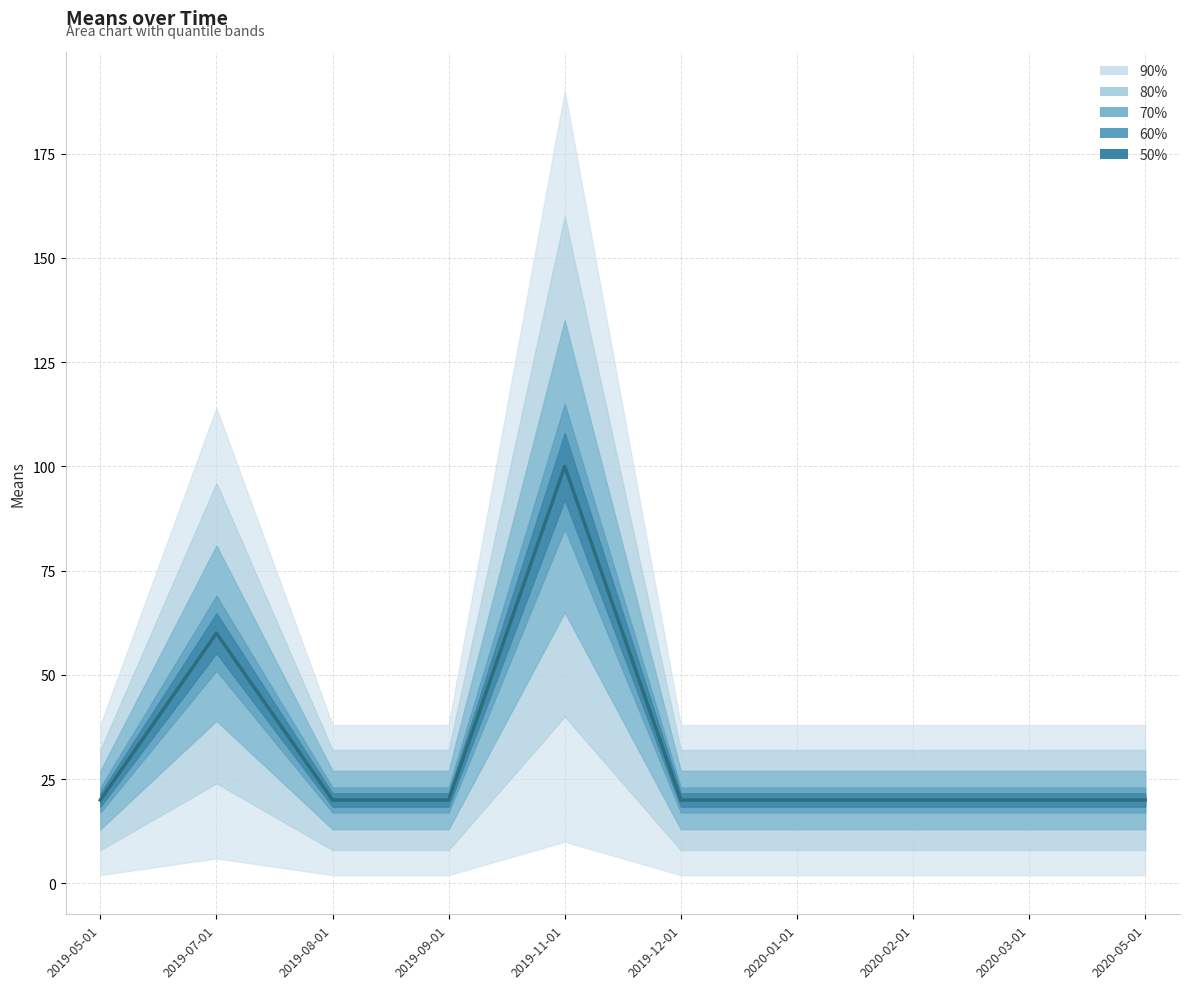

What is the greatest value displayed?

100